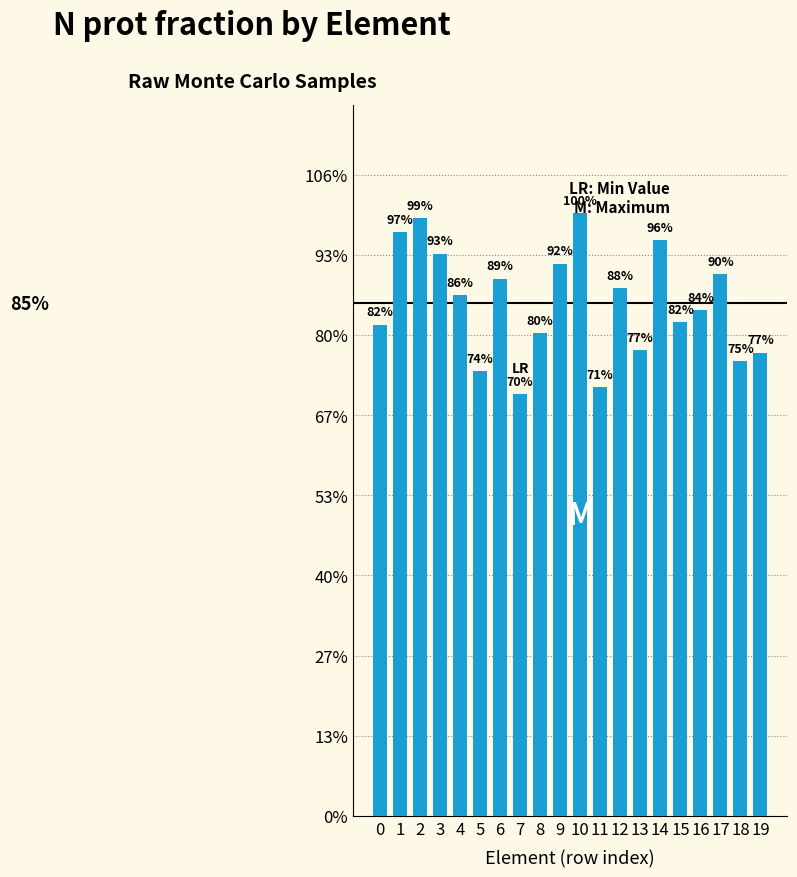

Are the bars horizontal?

No